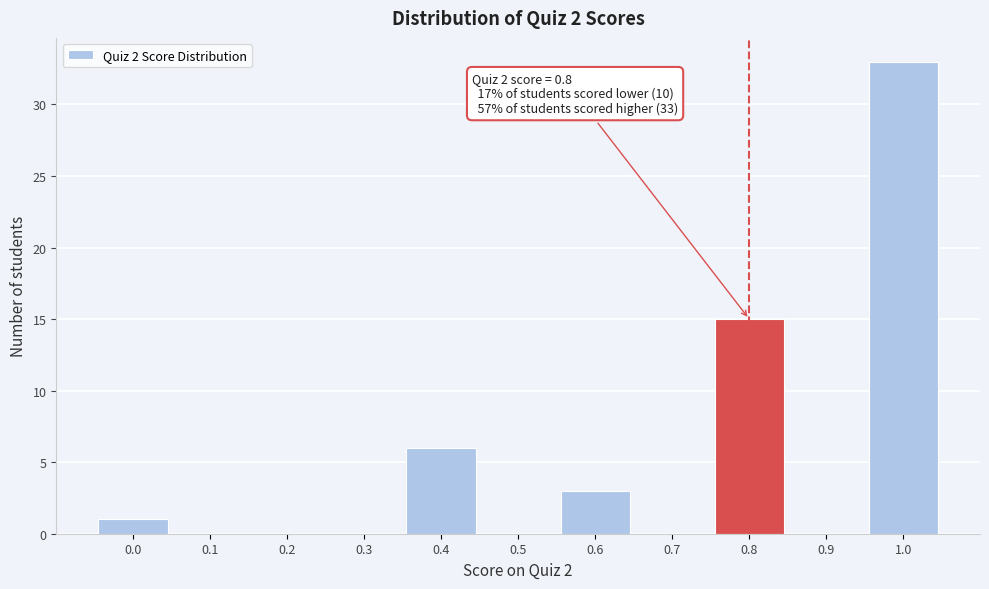

Over which range of the x-axis is the bar tallest?

0.95 to 1.05